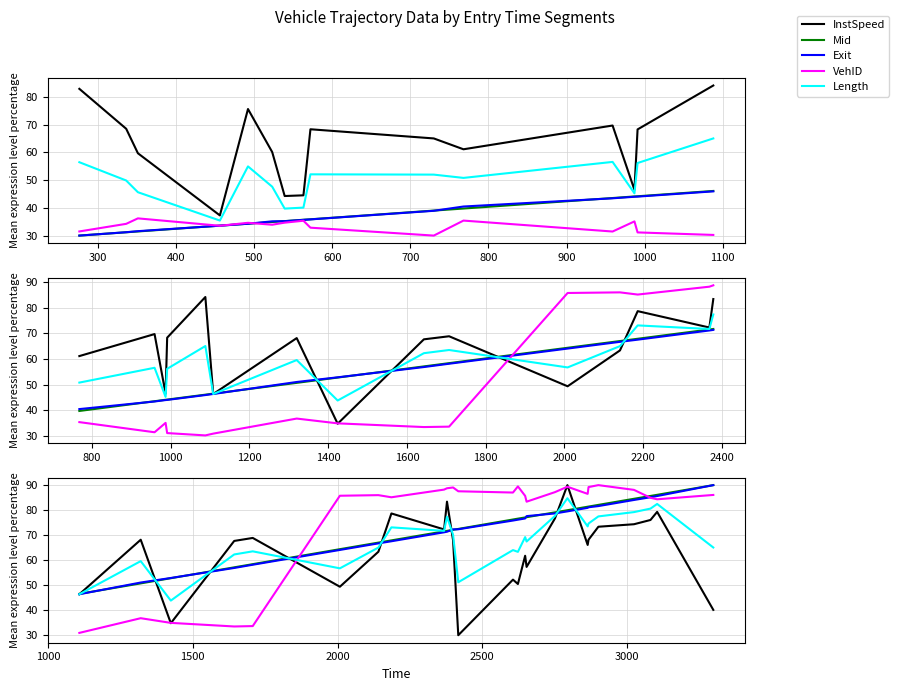

How many interior local valleys does the InstSpeed series have?

4